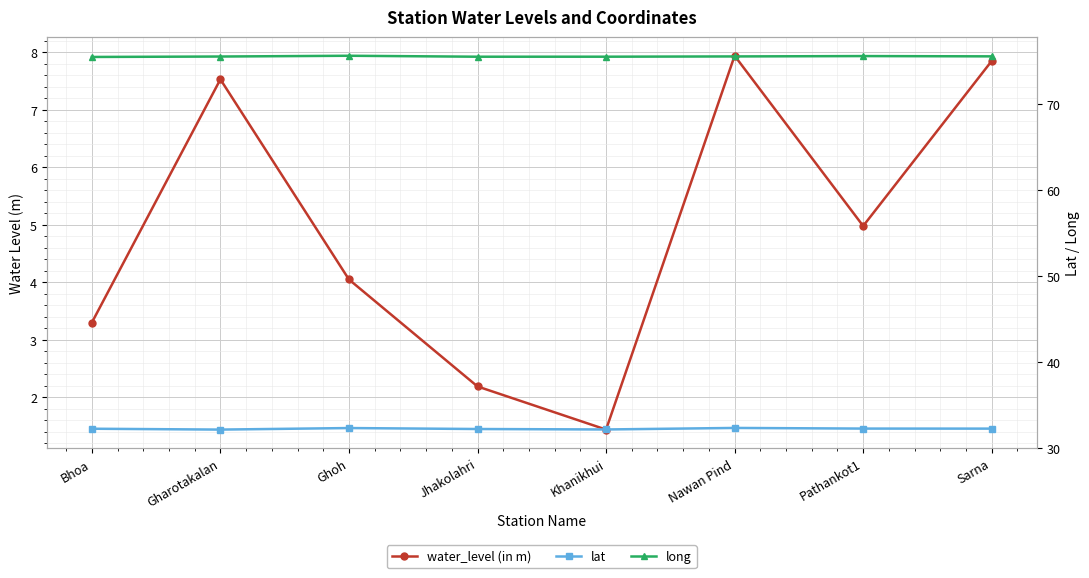

What is the sum of the water_level (in m) values at Jhakolahri and Nawan Pind?

10.1